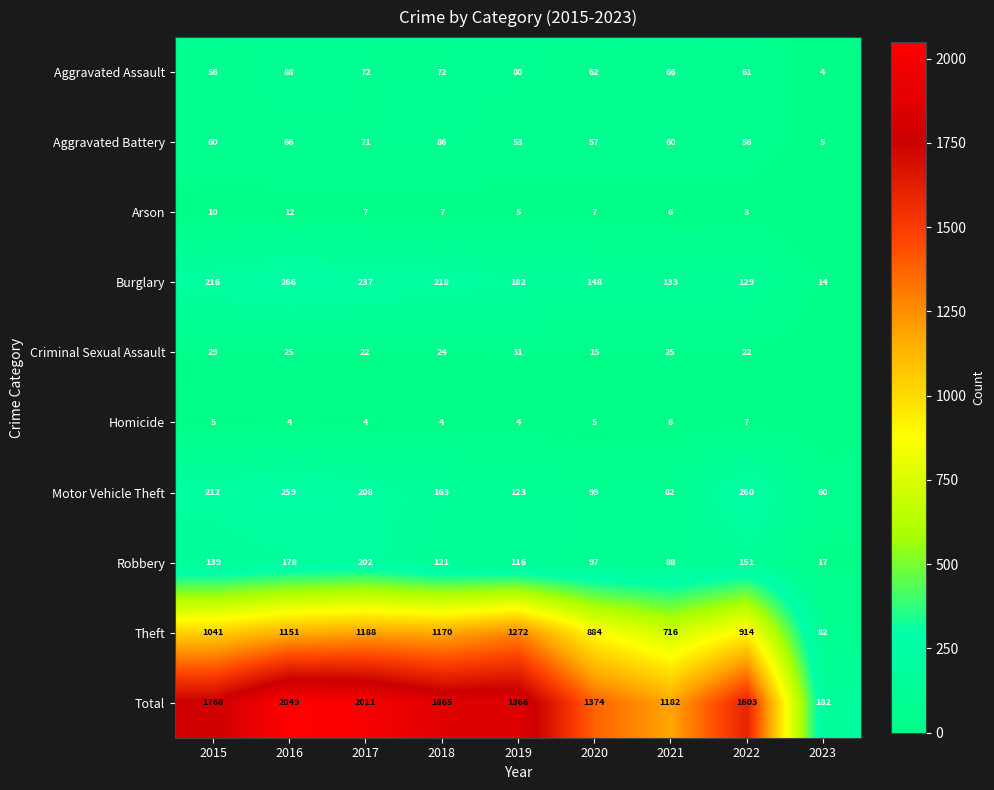

At which label does Theft reach its peak?

2019